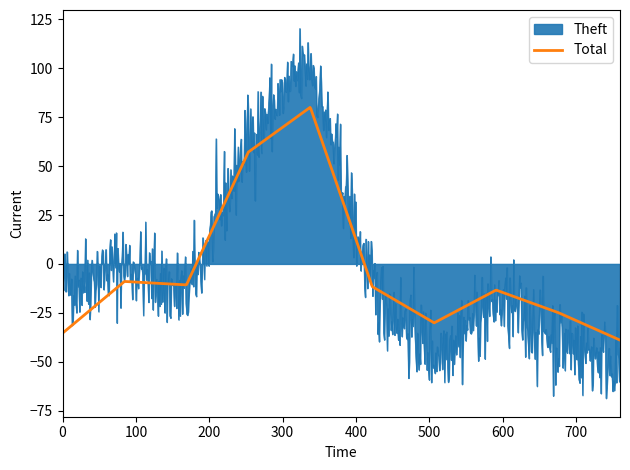

What is the difference between the maximum and minimum values in the Total series?

118.9